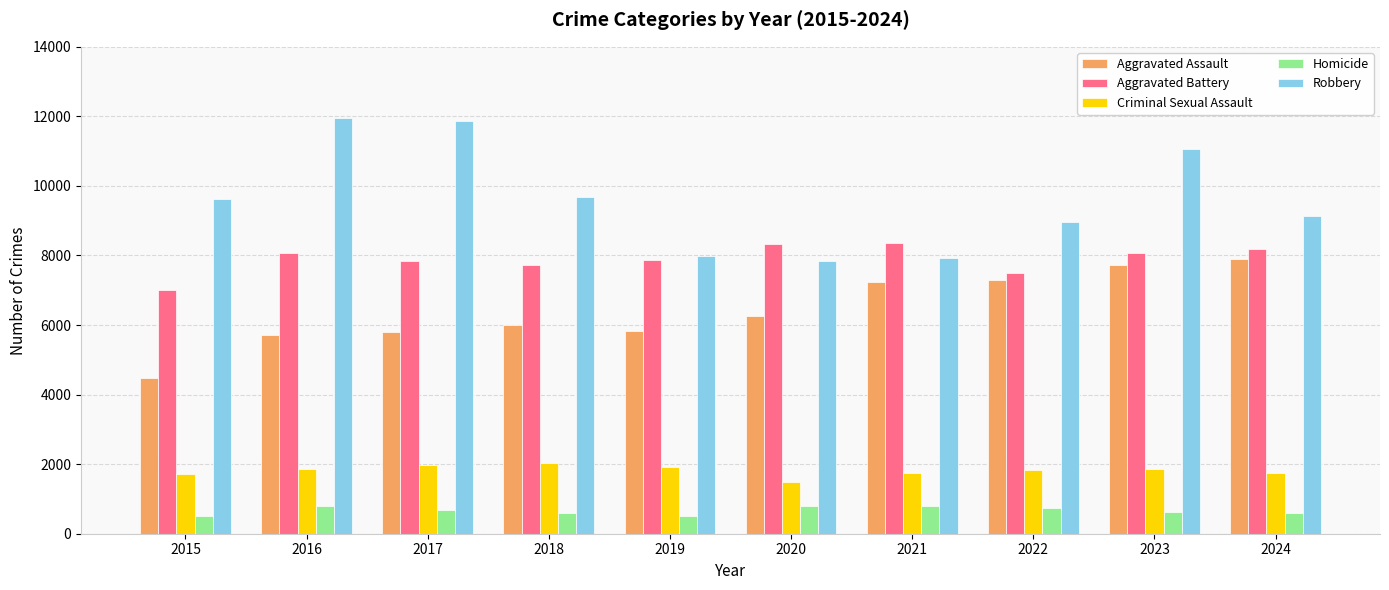

Is the value of Aggravated Battery at 2016 greater than the value of Homicide at 2020?

Yes